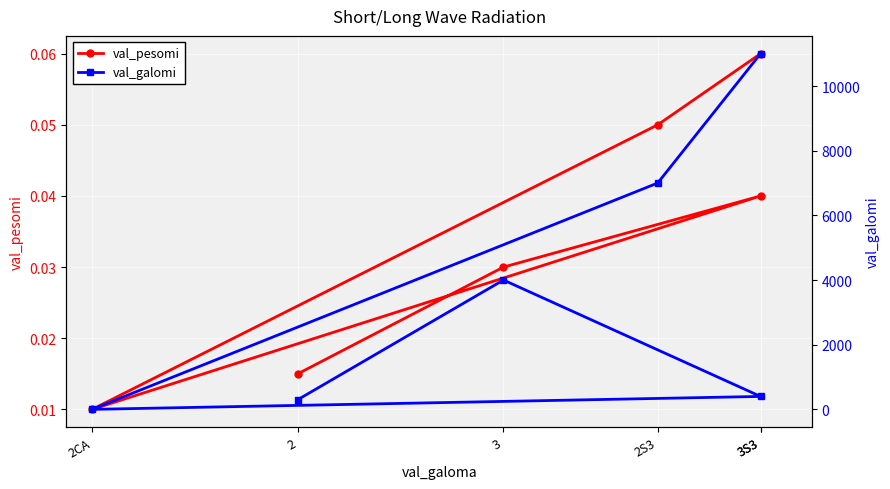

Which has a higher value, 2CA or 2?

2